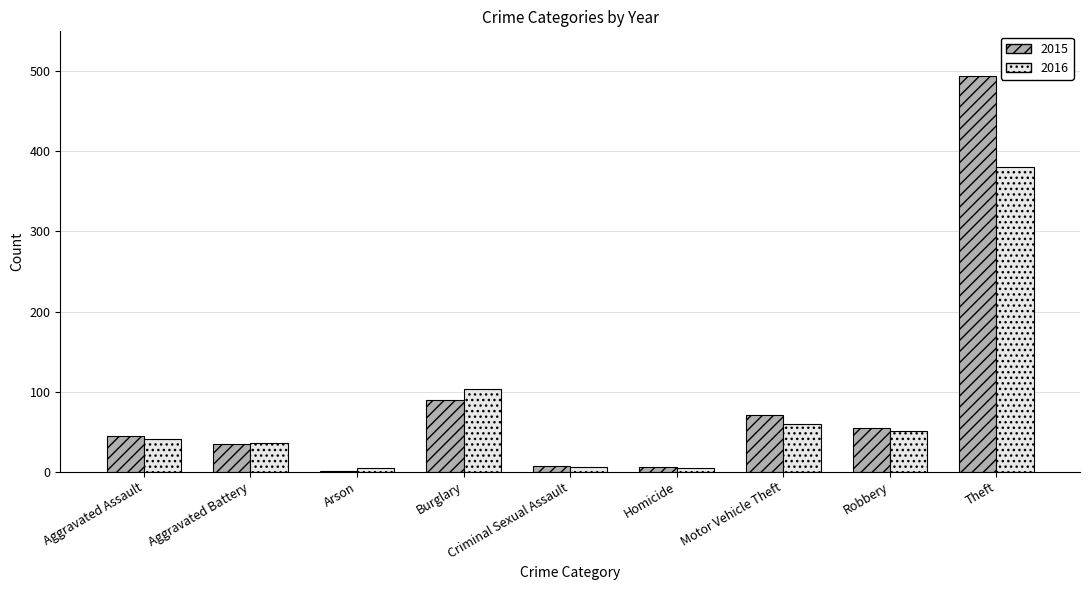

What is the highest value of the 2015 series?

494